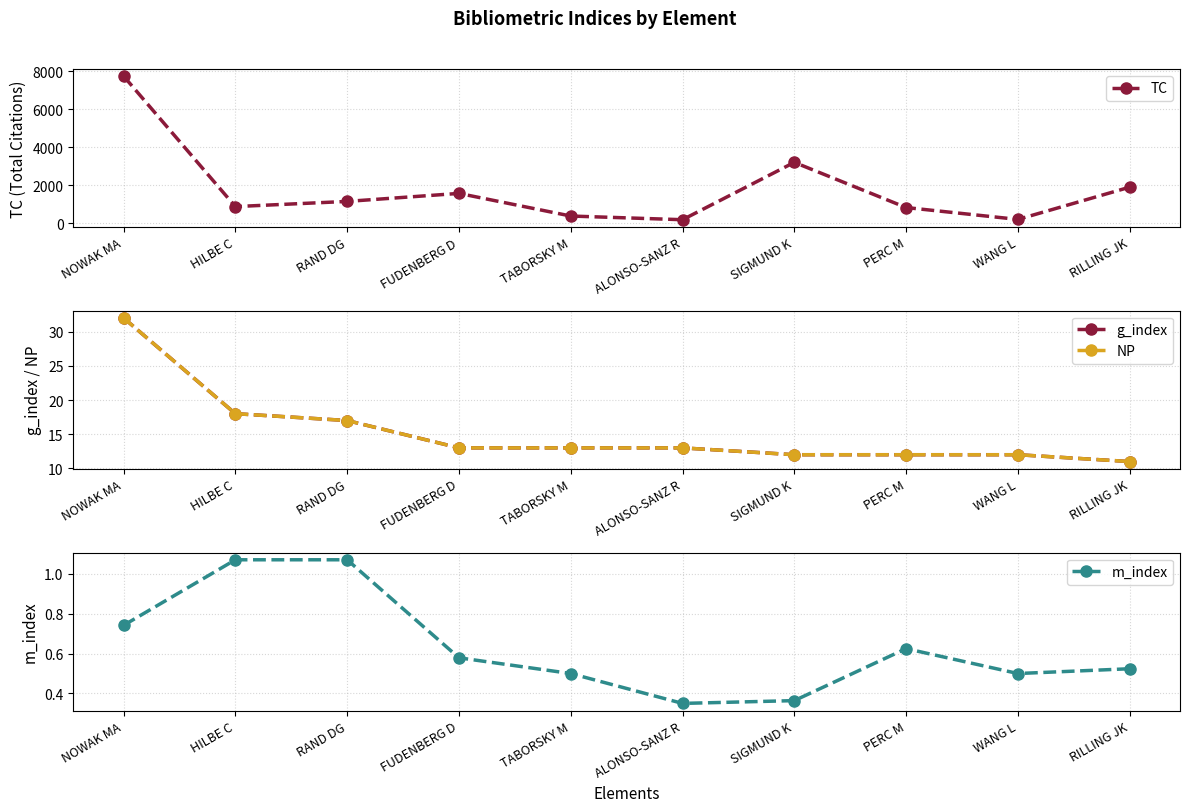

What is the label of the 1st point from the left?

NOWAK MA